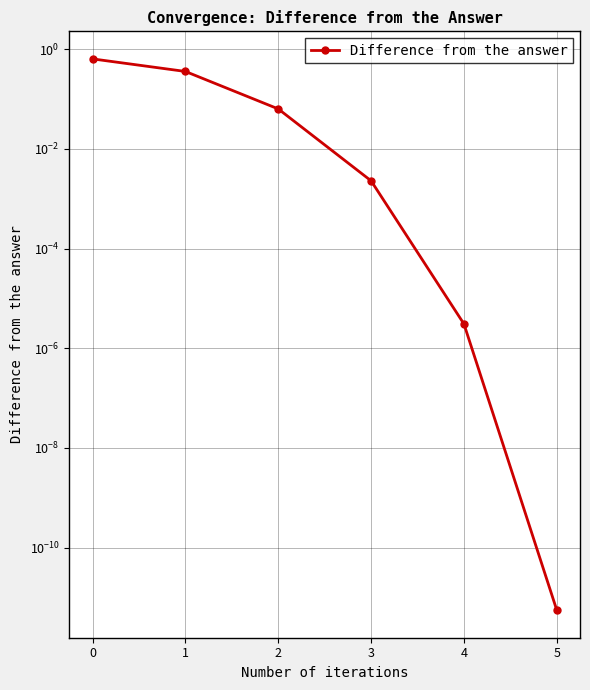

Rank the categories by value from highest to lowest.

0, 1, 2, 3, 4, 5